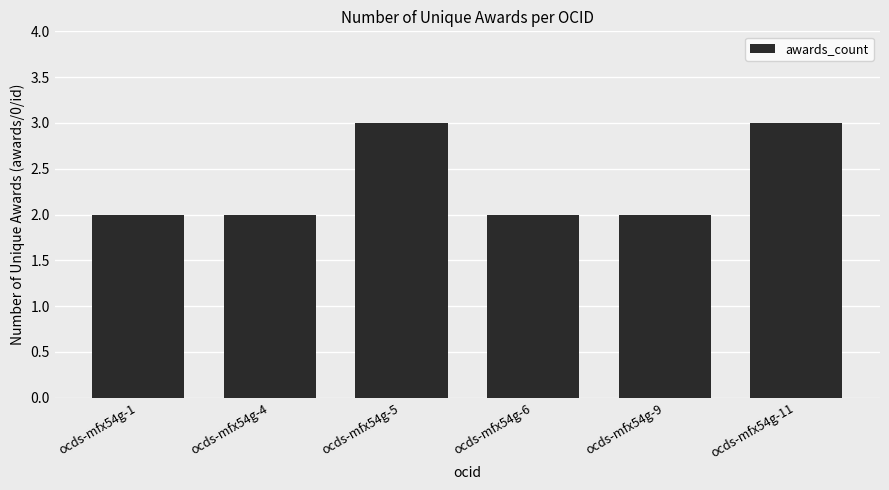

What is the difference between the second highest and second lowest values?

1